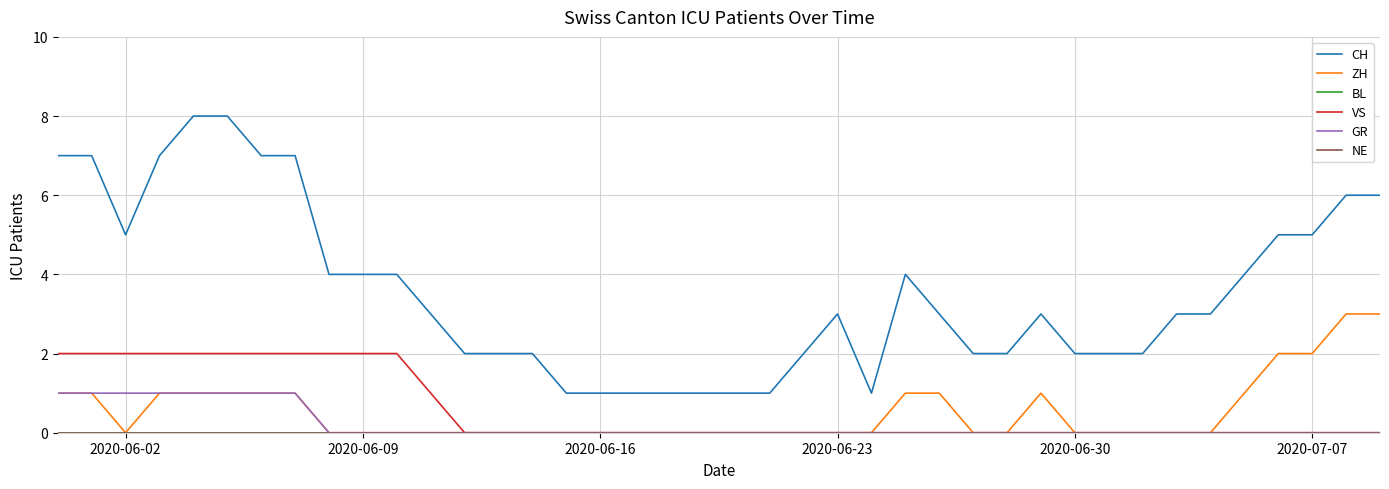

Which series has the widest spread of values?

CH